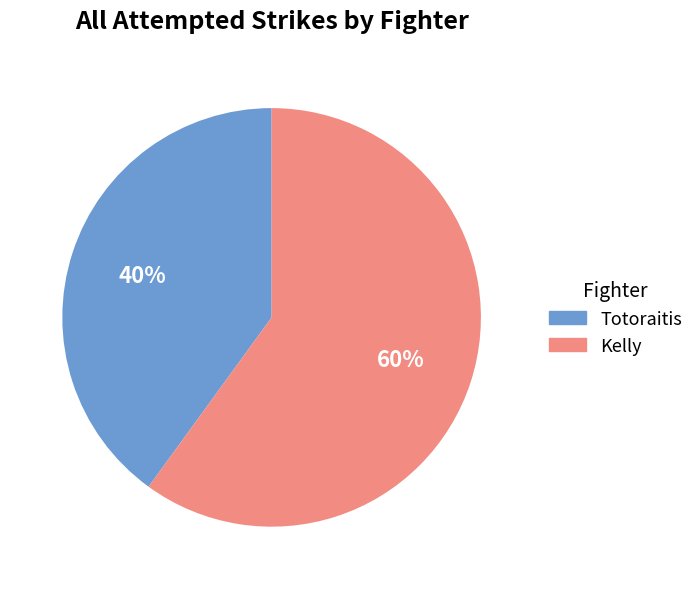

Does Totoraitis represent more than half of the total?

No